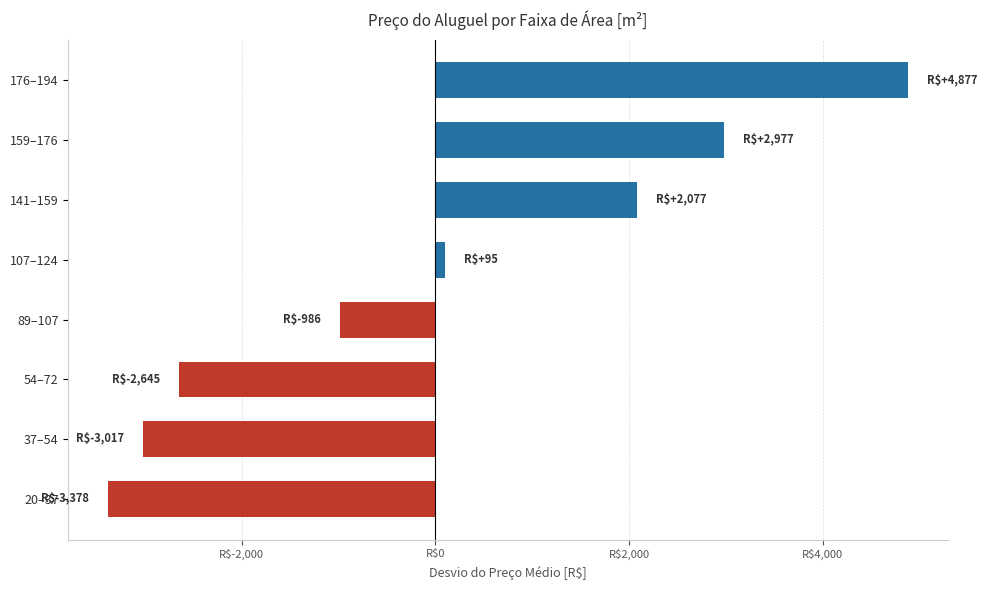

List the labels in order of value, smallest first.

20–37, 37–54, 54–72, 89–107, 107–124, 141–159, 159–176, 176–194